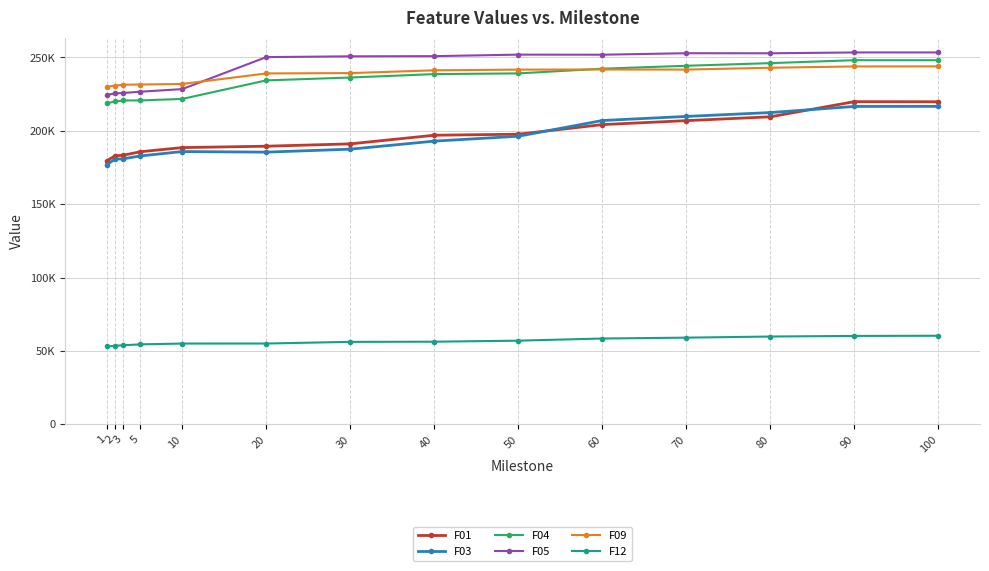

At which category is the sum across all series the highest?

100